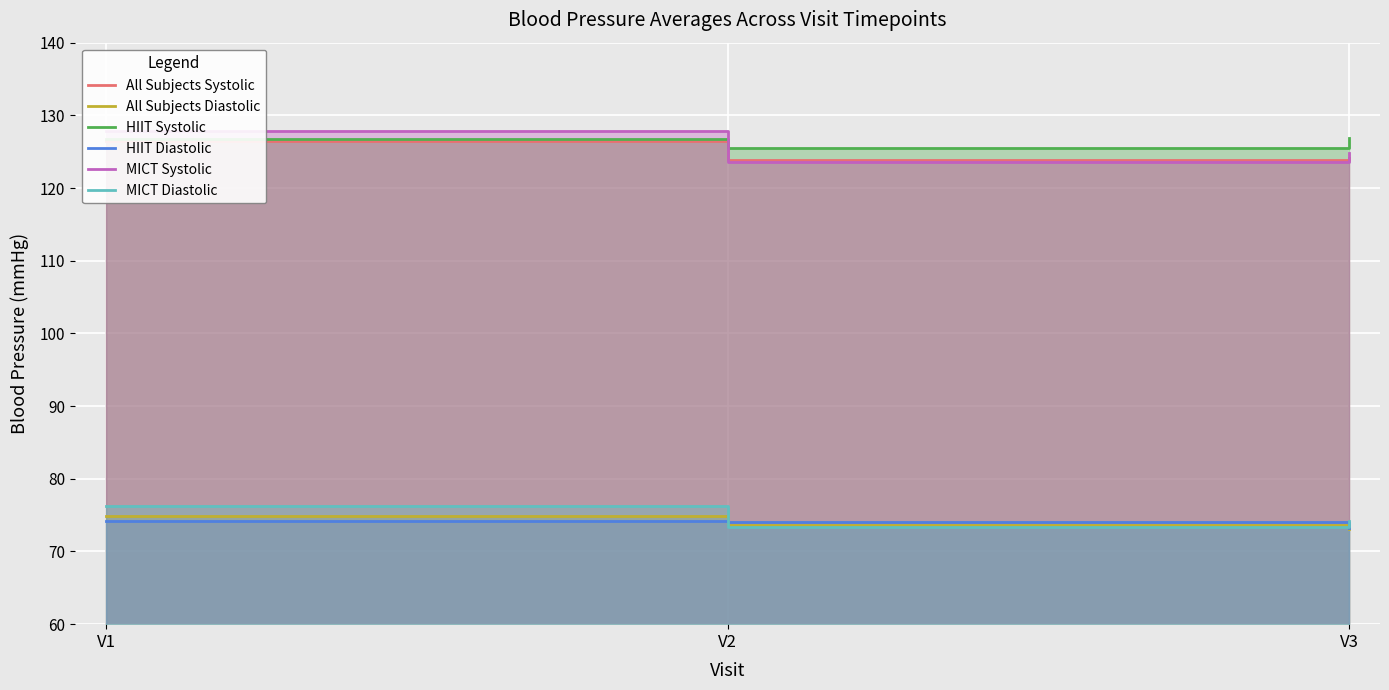

At which category does the chart reach its peak across all series?

V1